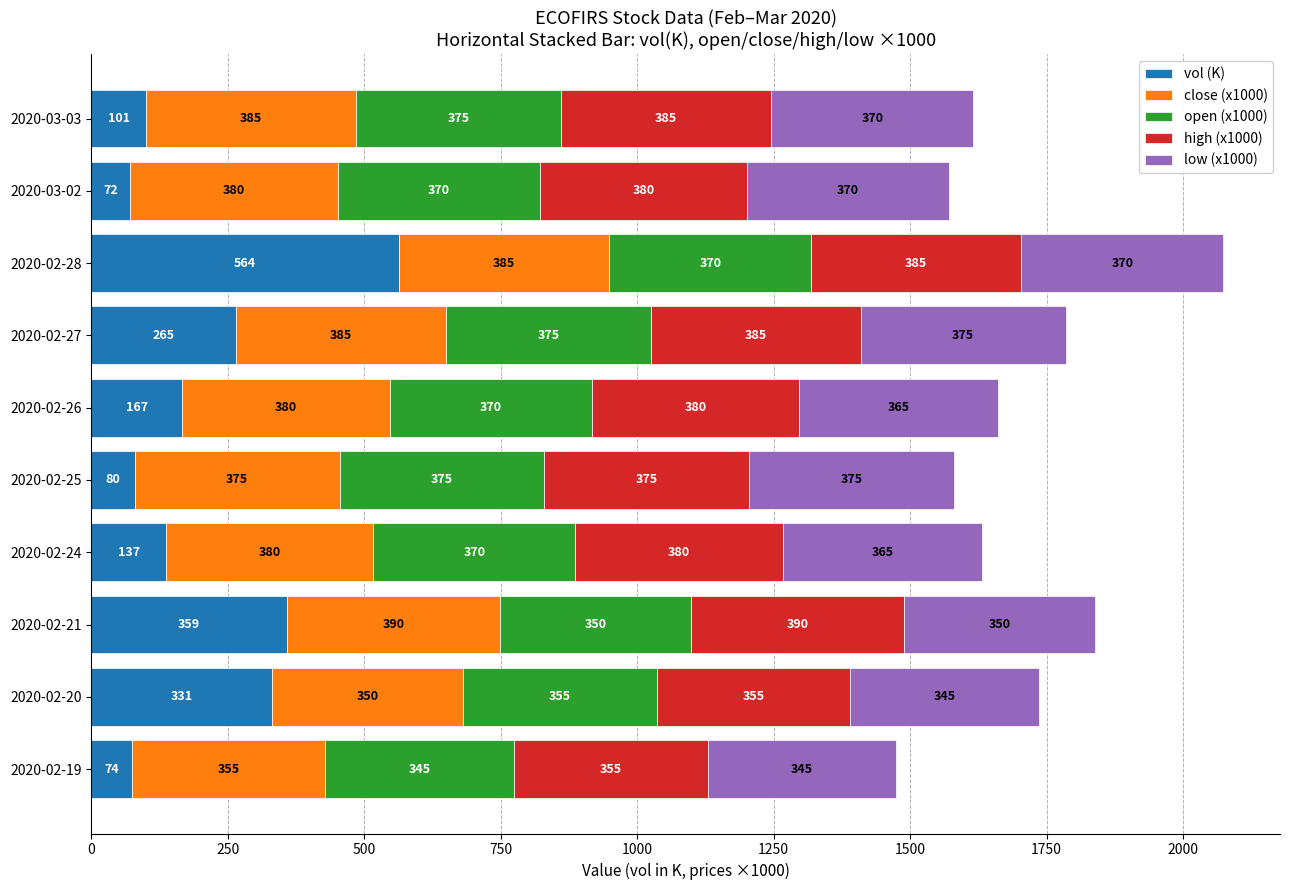

How many values in the vol (K) series are below 166?

5